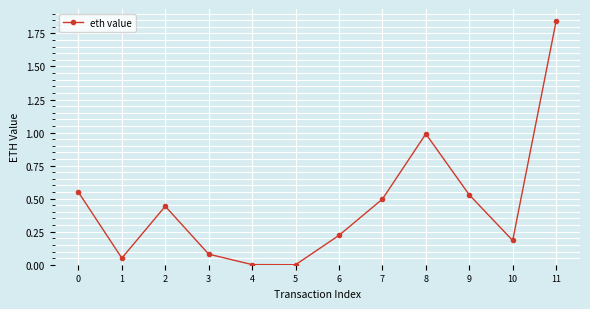

What is the difference between the values at 2 and 11?

1.4